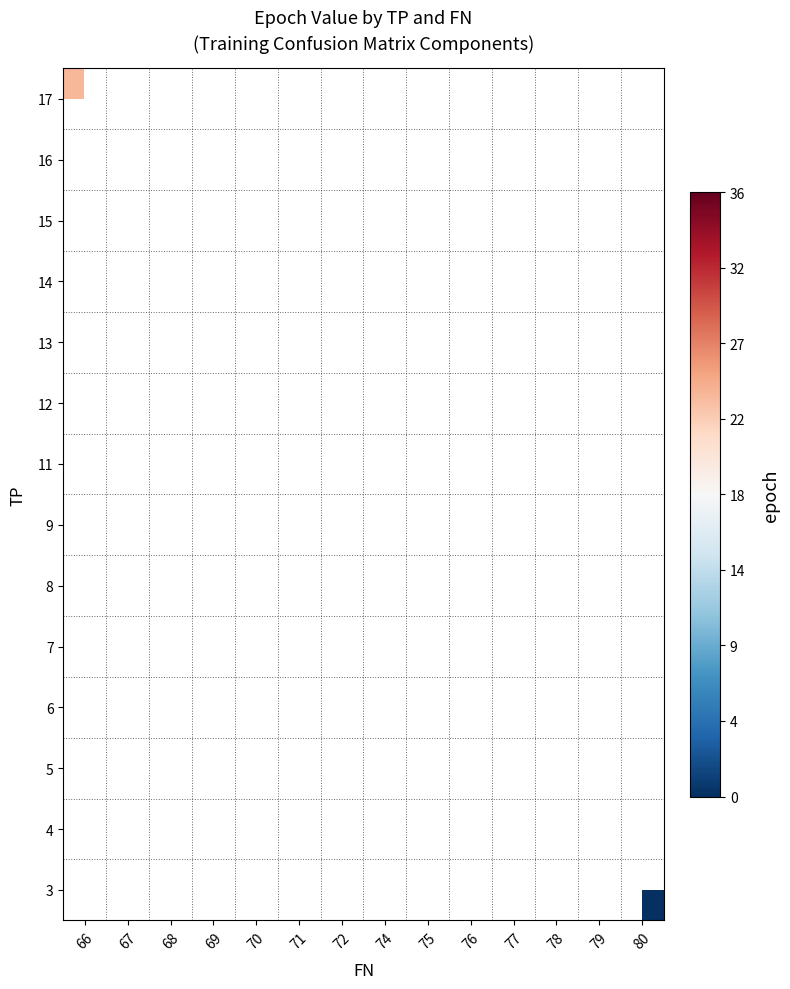

Rank the series by their average value, from highest to lowest.

3, 4, 5, 6, 7, 8, 9, 11, 12, 13, 14, 15, 16, 17